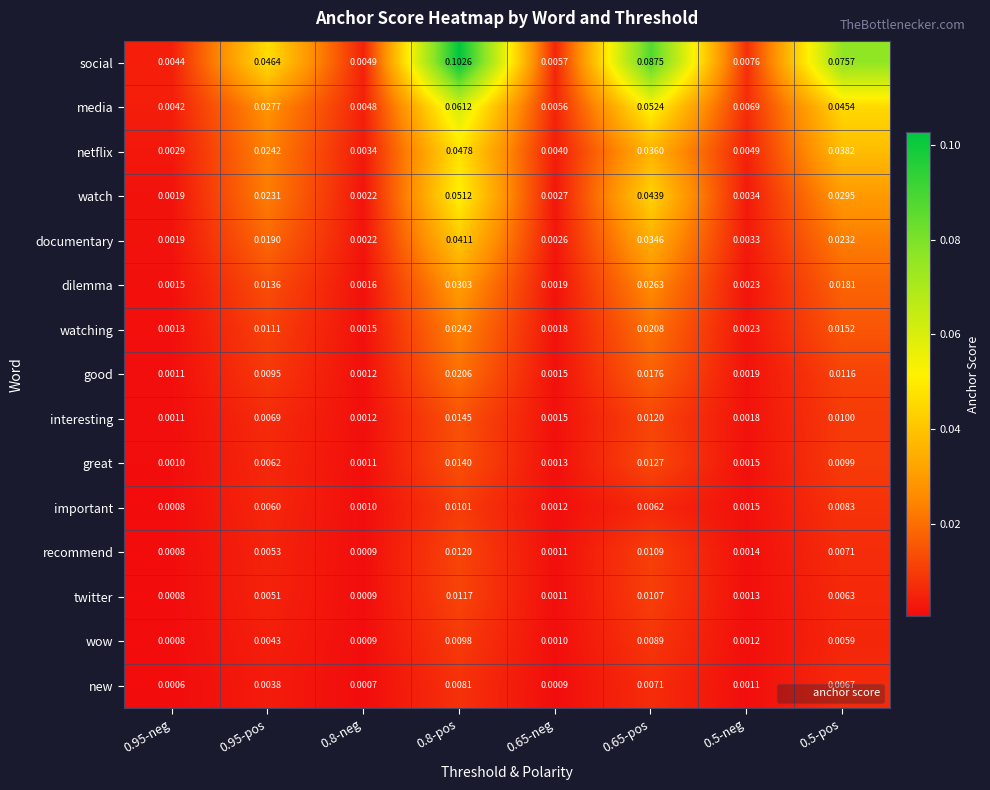

Rank the series at 0.8-pos from highest to lowest value.

social, media, watch, netflix, documentary, dilemma, watching, good, interesting, great, recommend, twitter, important, wow, new